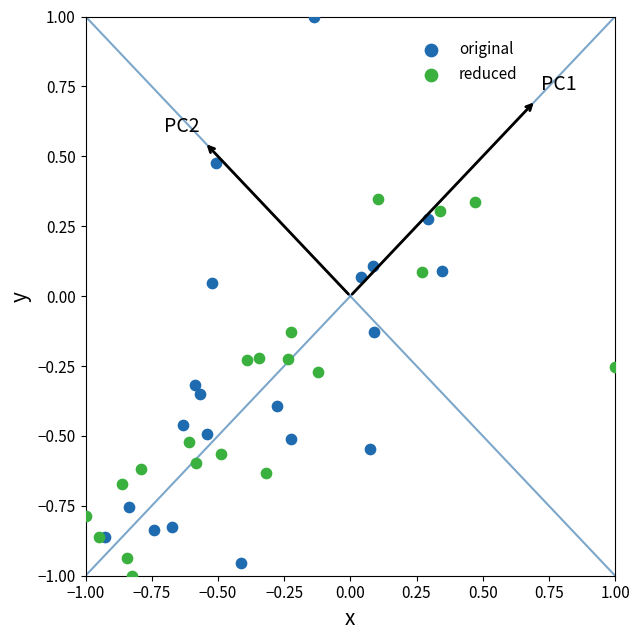

Which series has the widest spread of Y values?

original